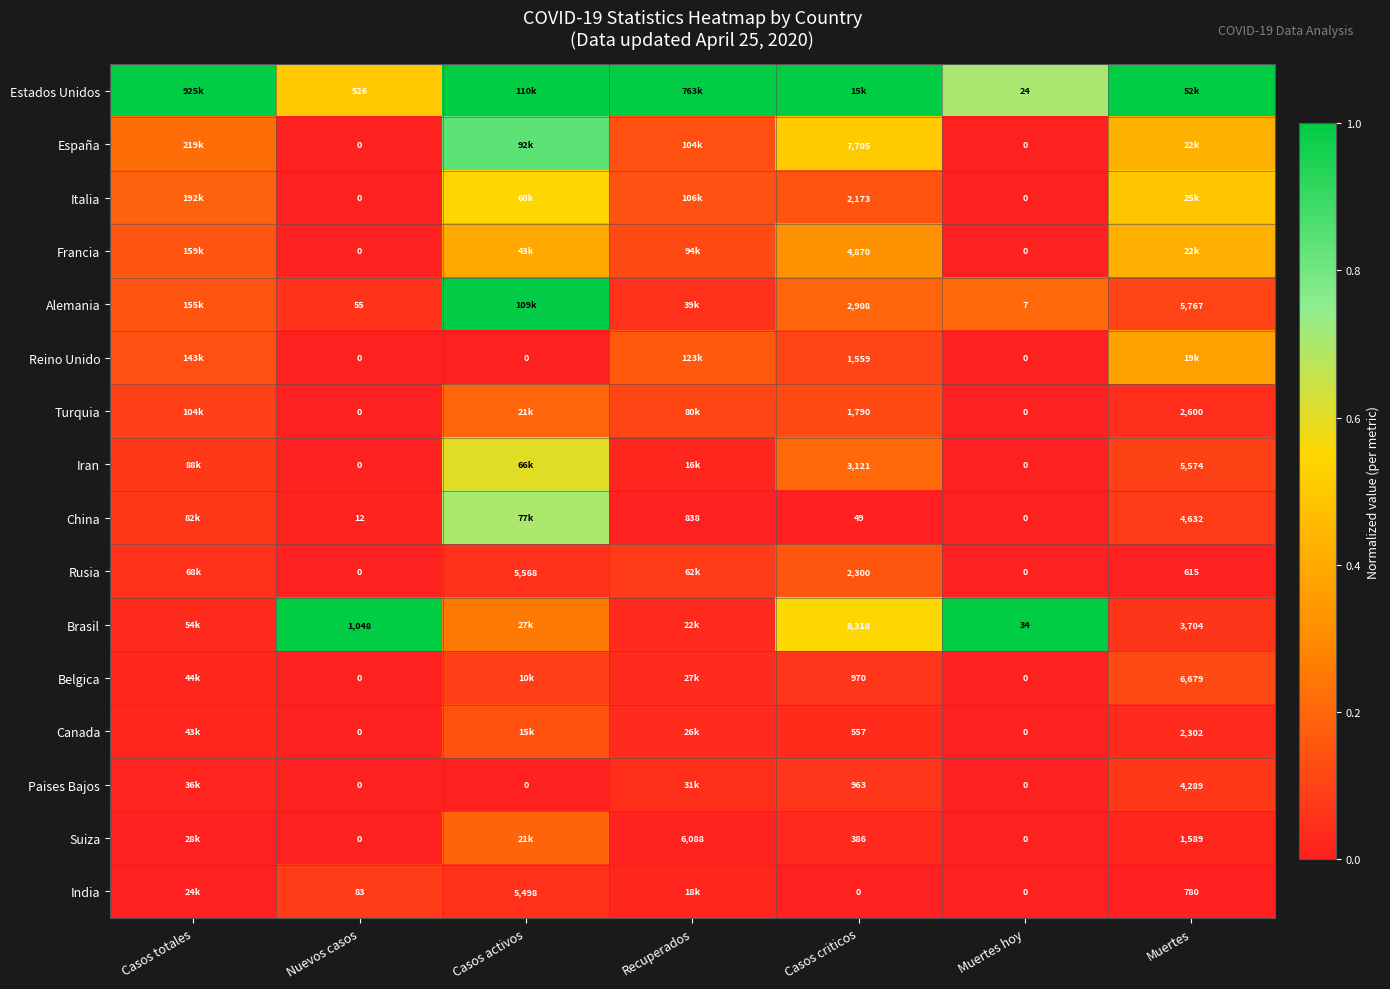

Between Nuevos casos and Muertes hoy, which series saw the biggest shift?

Brasil